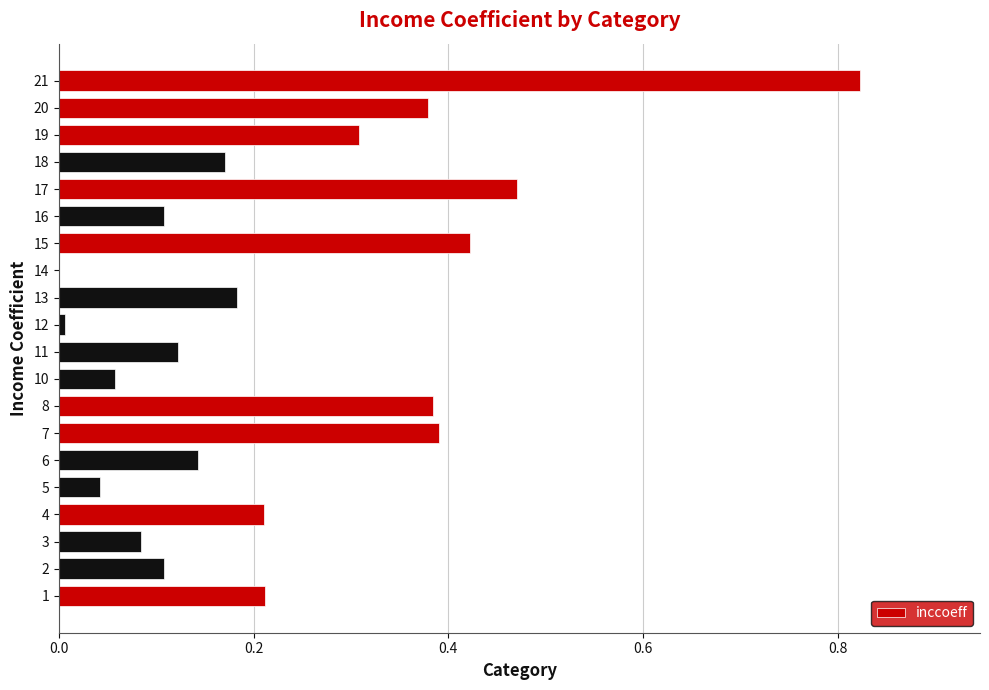

Are the bars horizontal?

Yes